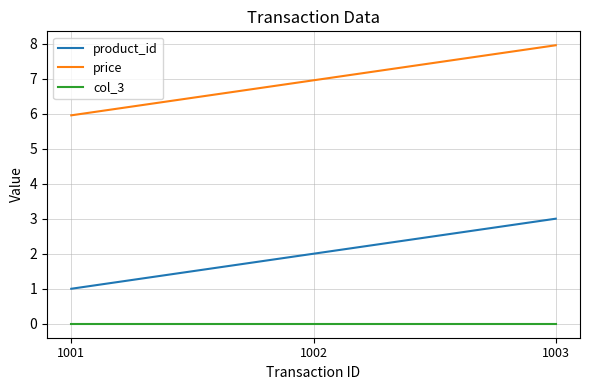

Reading right to left, list all the values displayed in this chart.

product_id: 3.0	2.0	1.0
price: 8.0	7.0	6.0
col_3: 0.0	0.0	0.0